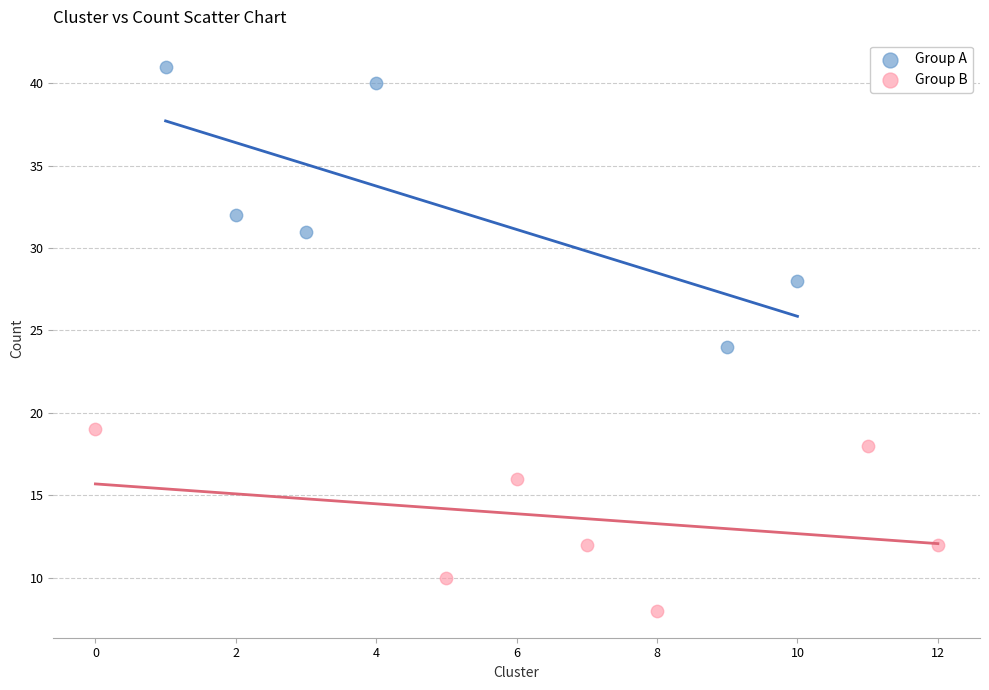

Which series reaches the maximum Y coordinate?

Group A